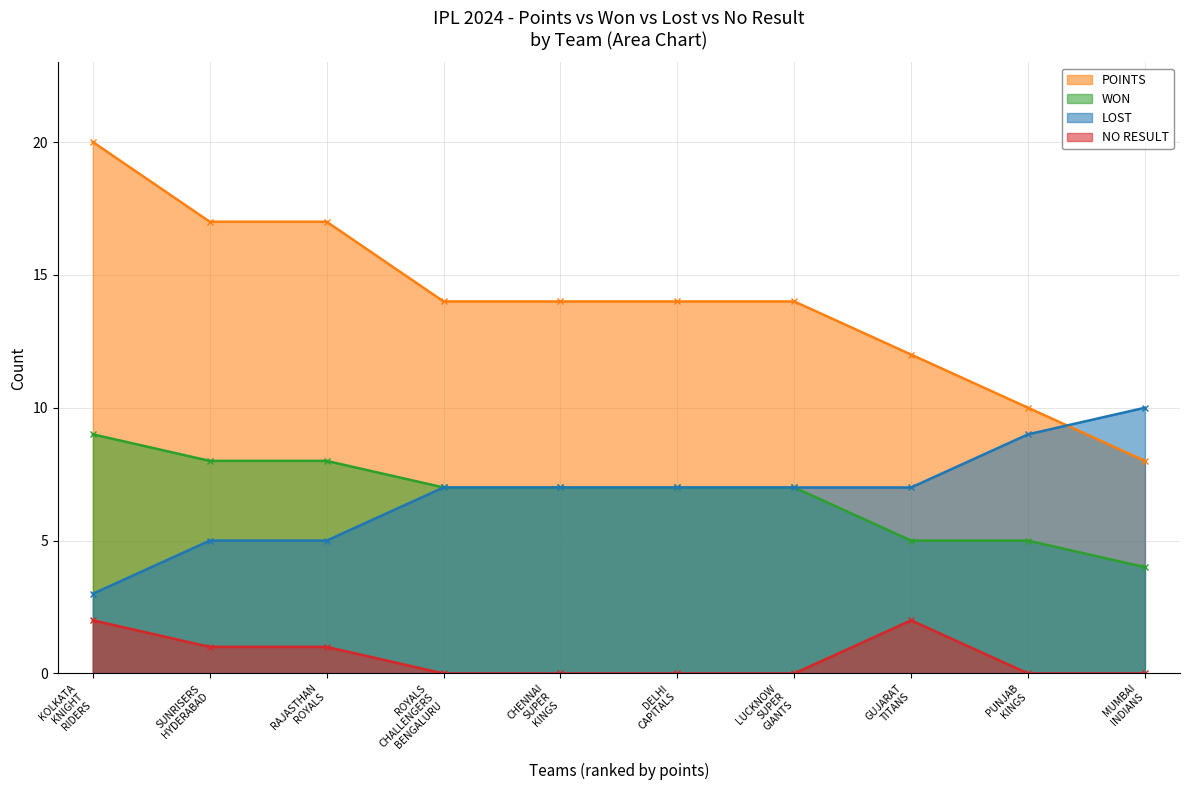

Which series has the widest spread of values?

POINTS